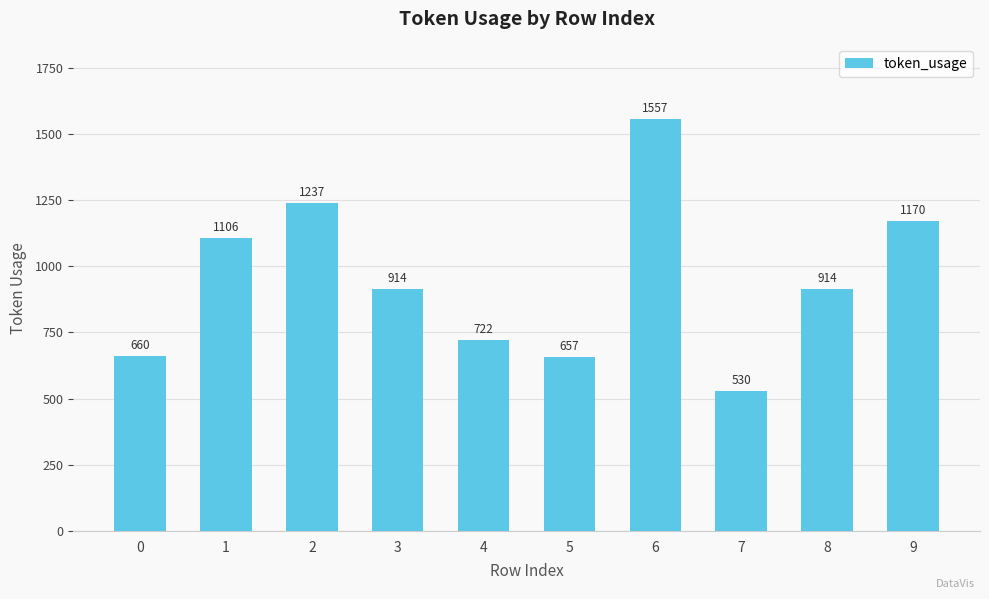

True or false: the data shows 595 at 3.

False